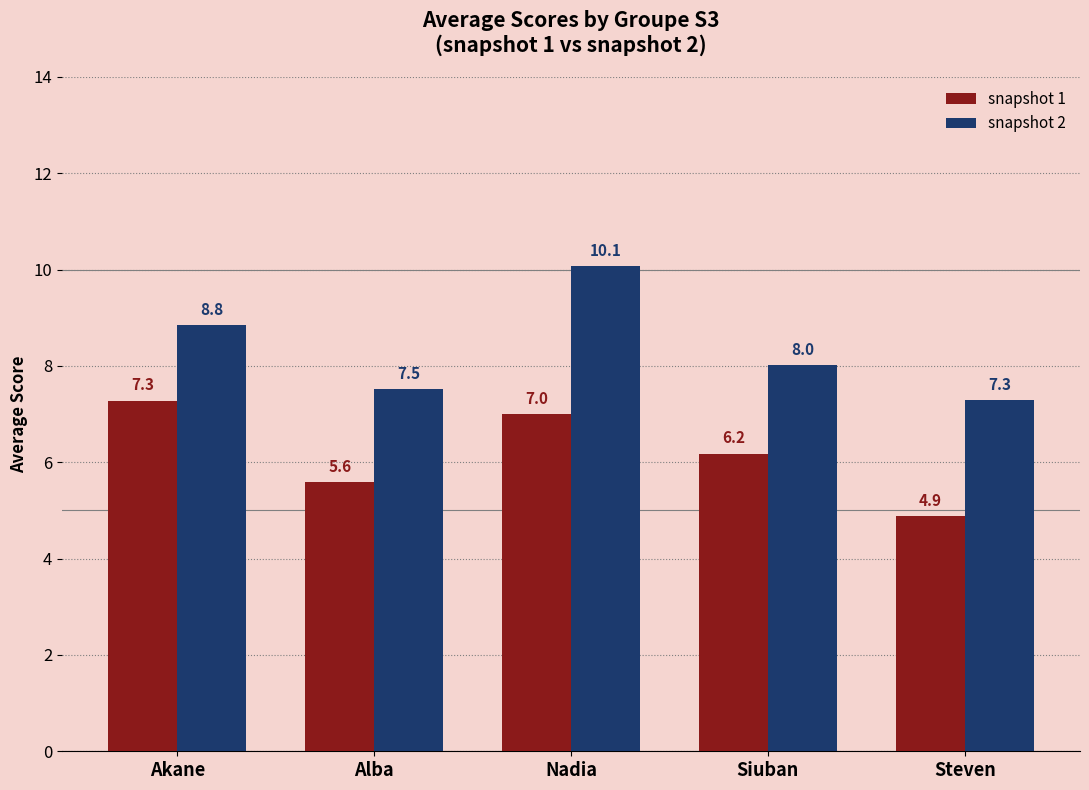

The snapshot 1 series shows 2.2 at Nadia. True or false?

False